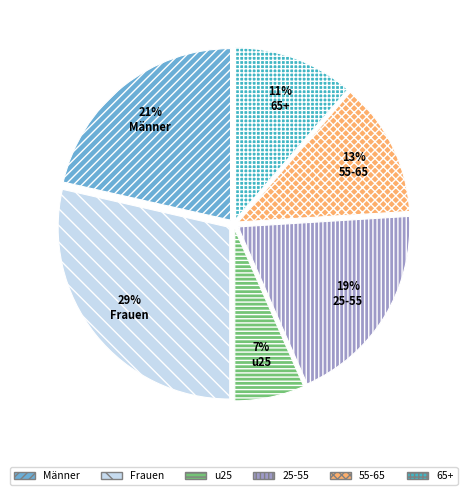

To the nearest percent, what percentage of the pie is 25-55?

19%